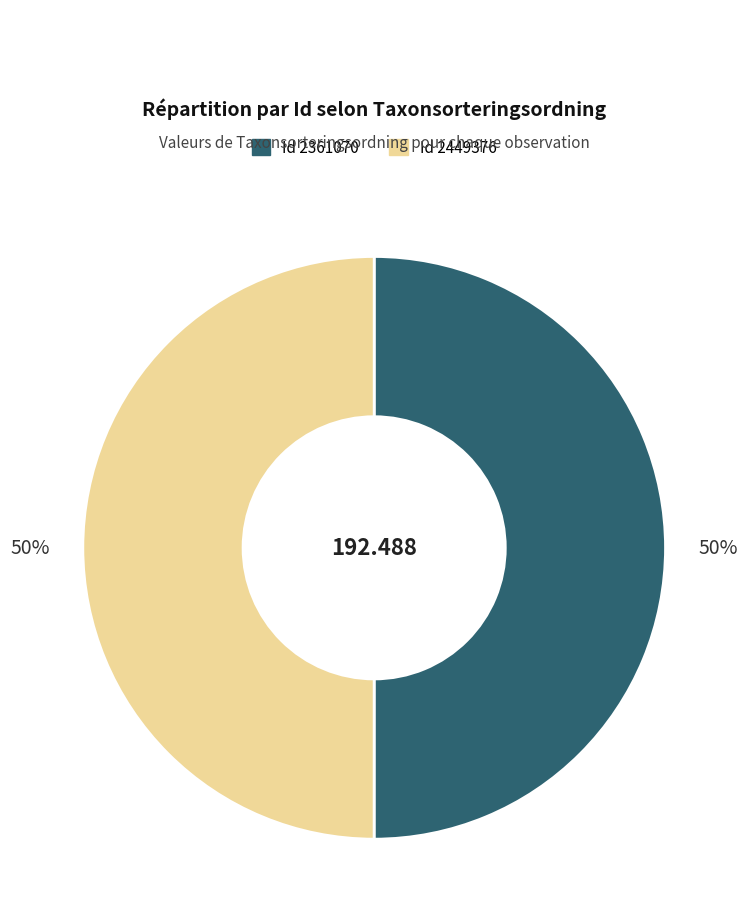

How many segments does this pie chart have?

2